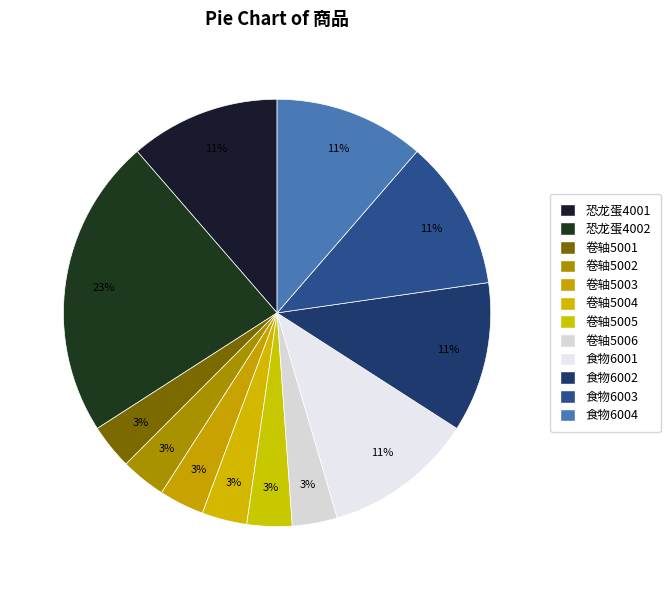

How many segments does this pie chart have?

12